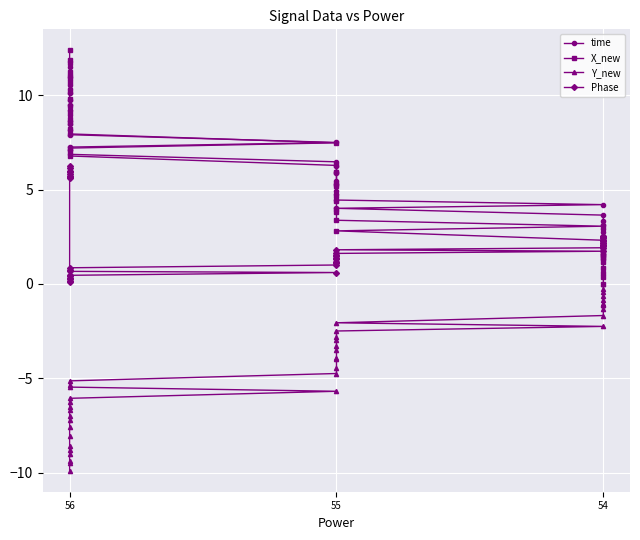

True or false: X_new has more than 0 interior local peaks.

False